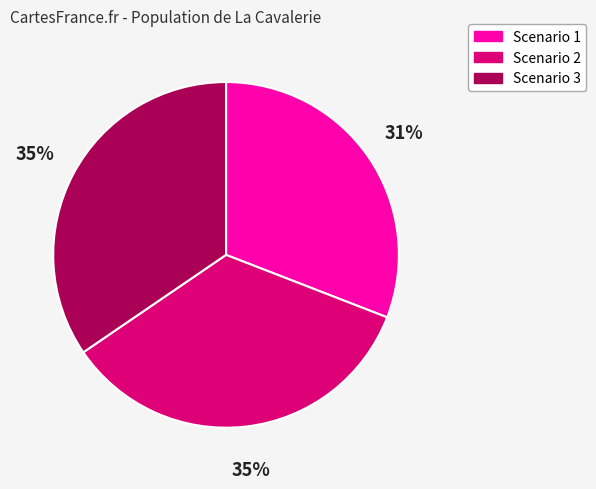

Combined, do Scenario 3 and Scenario 1 account for over 50%?

Yes